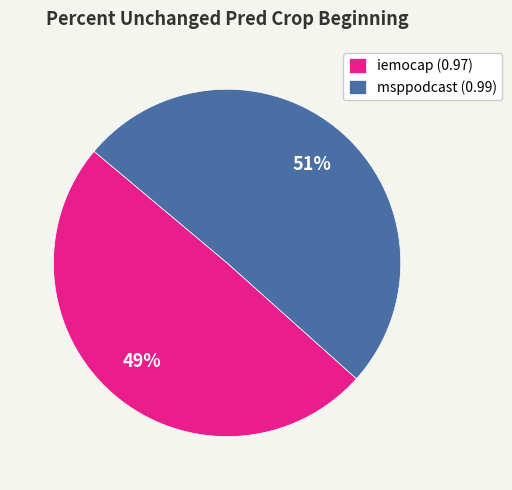

What is the majority slice?

msppodcast (0.99)